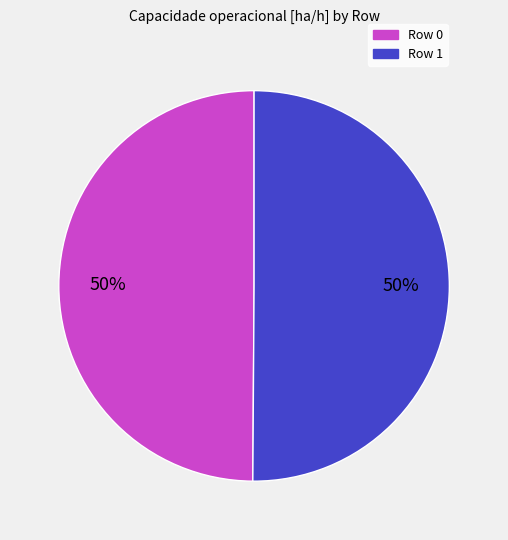

To the nearest percent, what is the combined percentage of Row 1 and Row 0?

100%